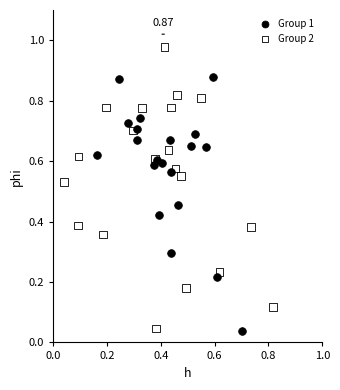

Which series has the largest Y range (max minus min)?

Group 2